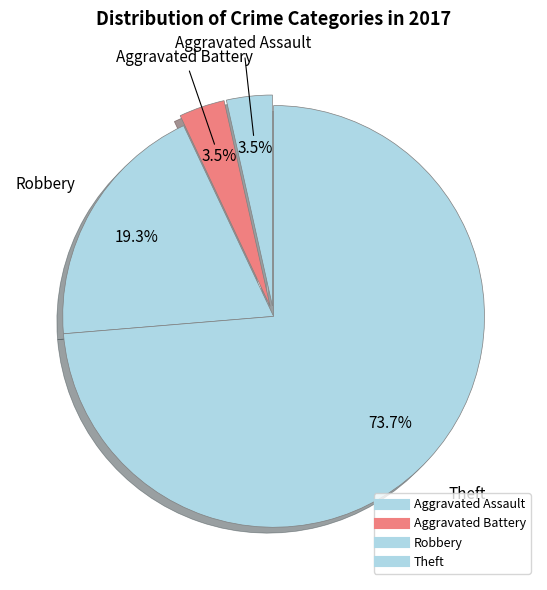

To the nearest percent, what portion does Robbery represent?

19%